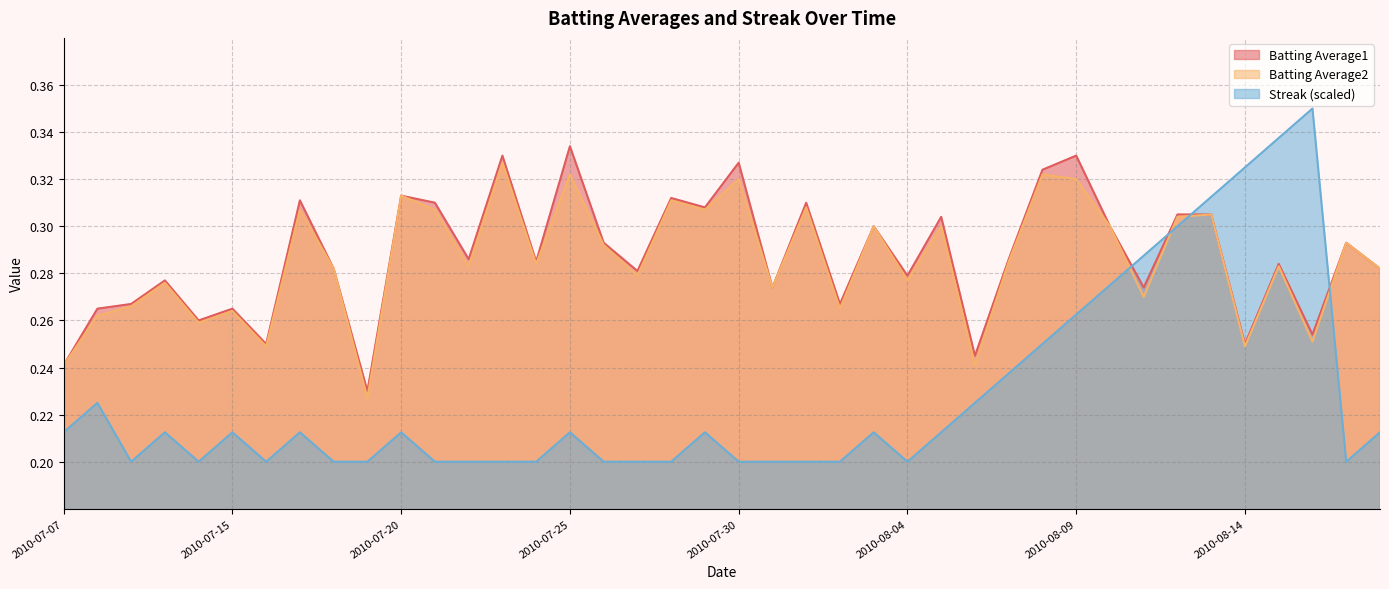

Which label corresponds to the smallest value in the chart?

2010-07-09